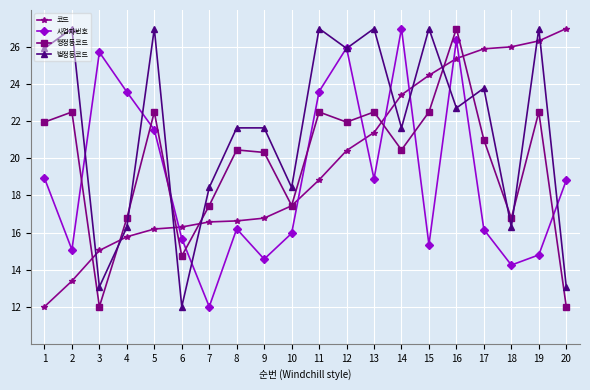

At which category is the sum across all series the highest?

16